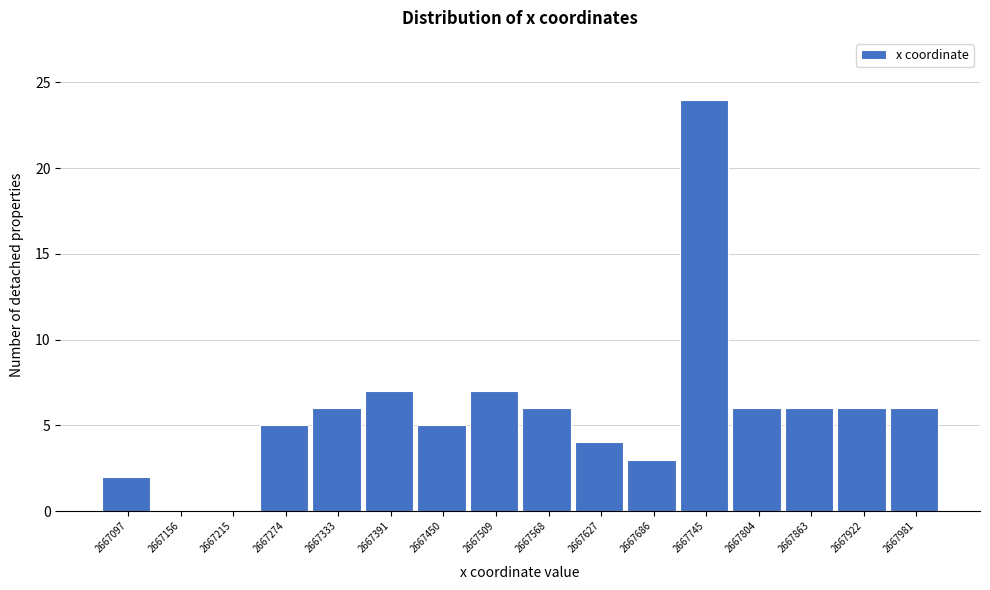

Reading left to right, transcribe all the data shown in this chart.

2667097=2	2667156=0	2667215=0	2667274=5	2667333=6	2667391=7	2667450=5	2667509=7	2667568=6	2667627=4	2667686=3	2667745=24	2667804=6	2667863=6	2667922=6	2667981=6